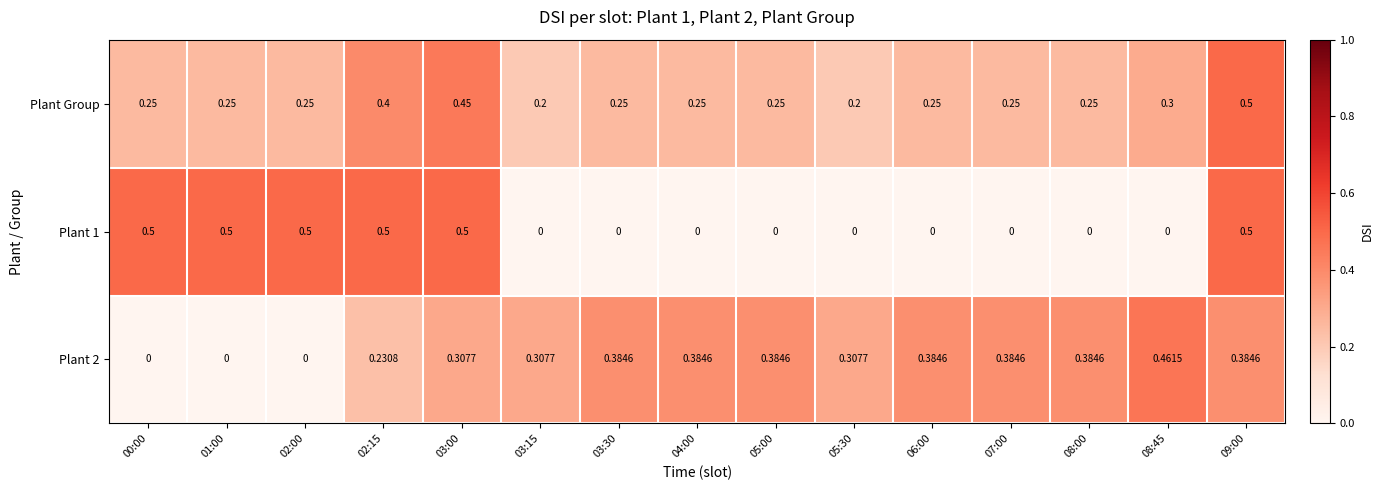

Which series changed the most between 03:15 and 03:30?

Plant 2